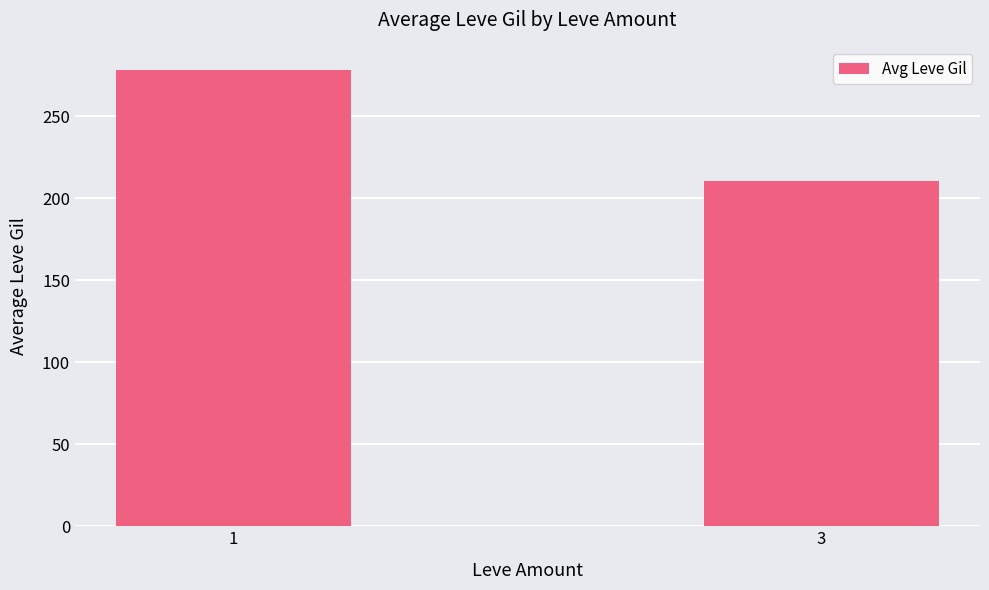

Reading right to left, what are all the values shown in this chart?

210.8	278.4